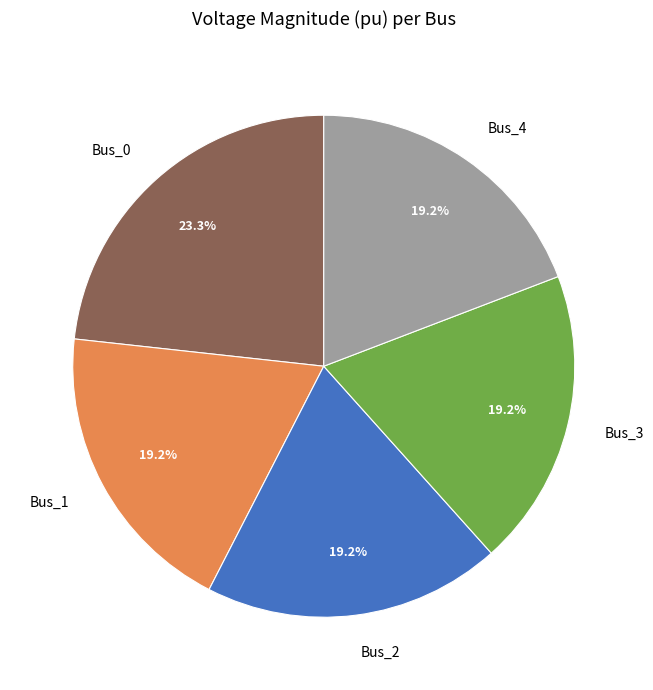

How many slices are in this pie chart?

5